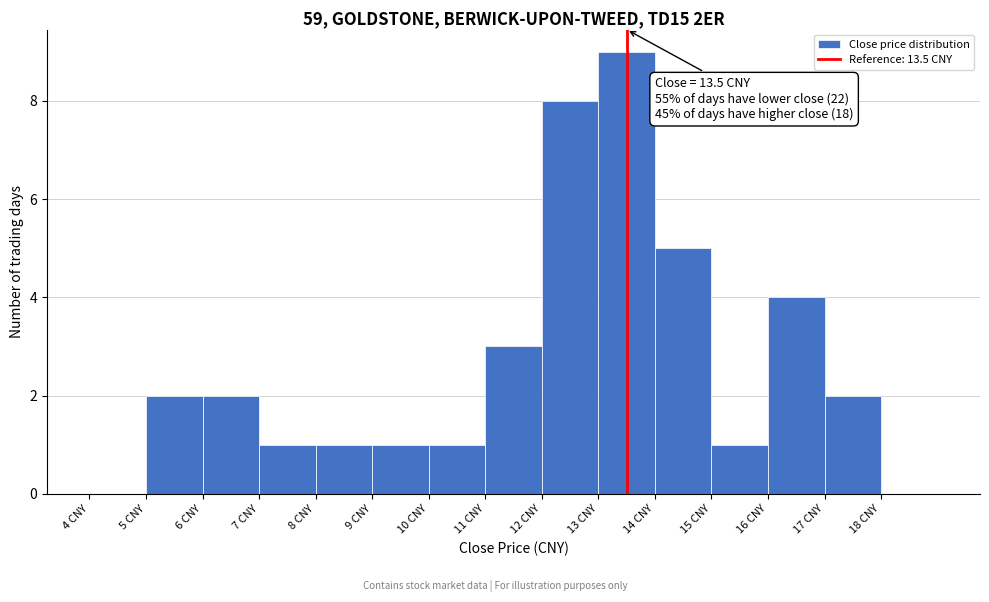

Which range on the x-axis has the tallest bar?

13 to 14